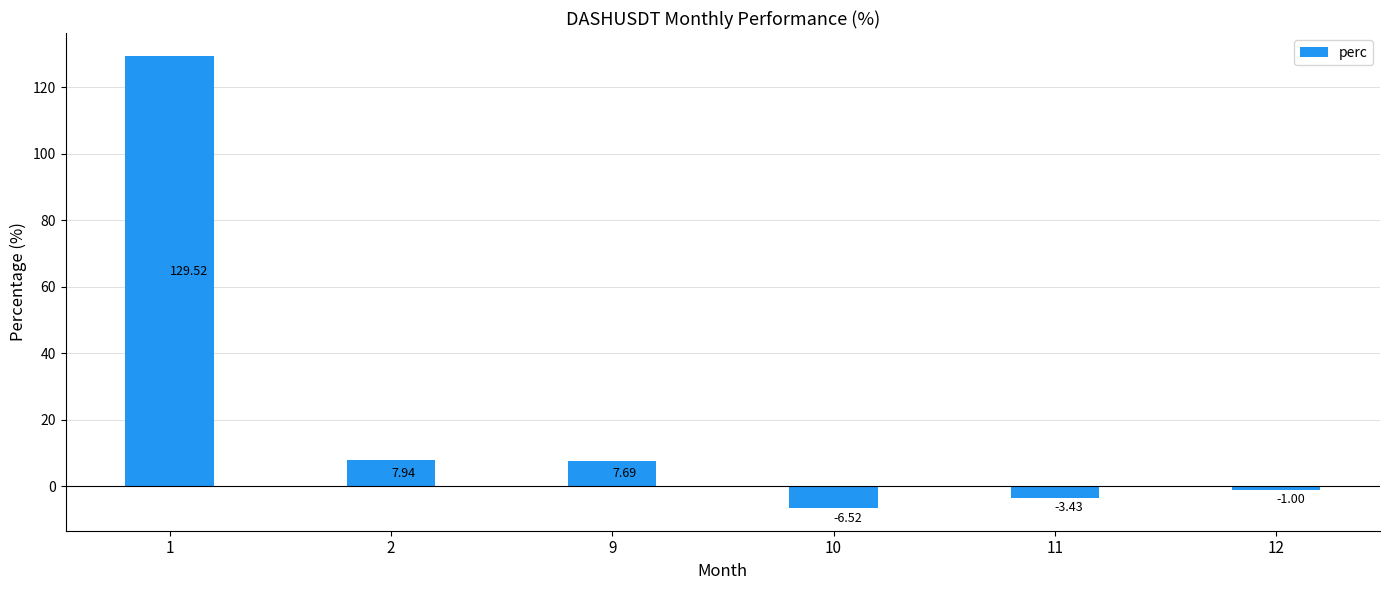

List the labels in order of value, largest first.

1, 2, 9, 12, 11, 10